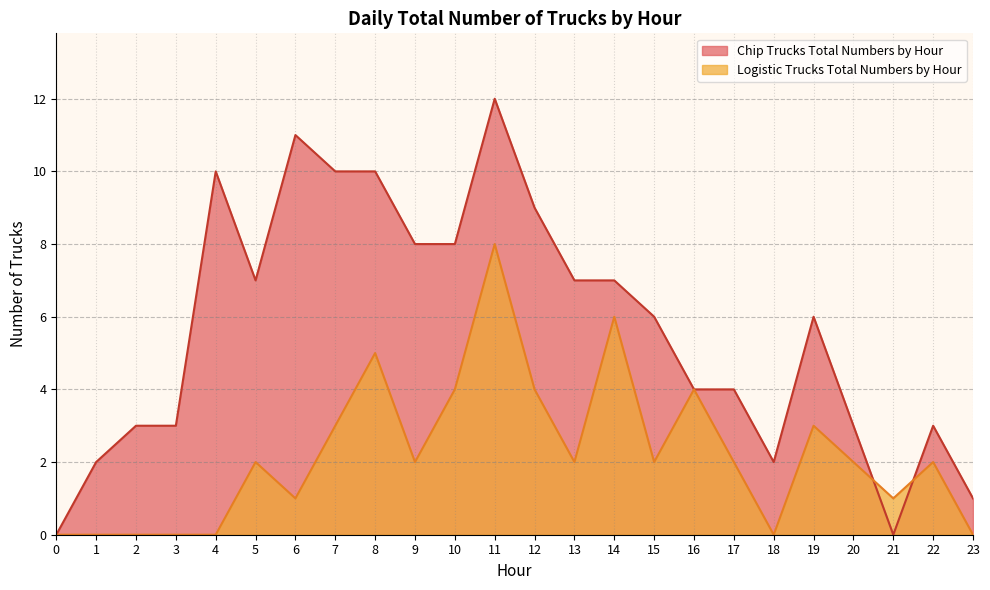

At how many categories does at least one series exceed 6?

11